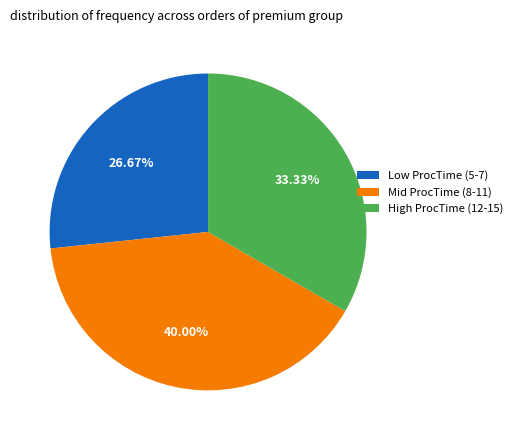

Combined, do High ProcTime (12-15) and Low ProcTime (5-7) account for over 50%?

Yes